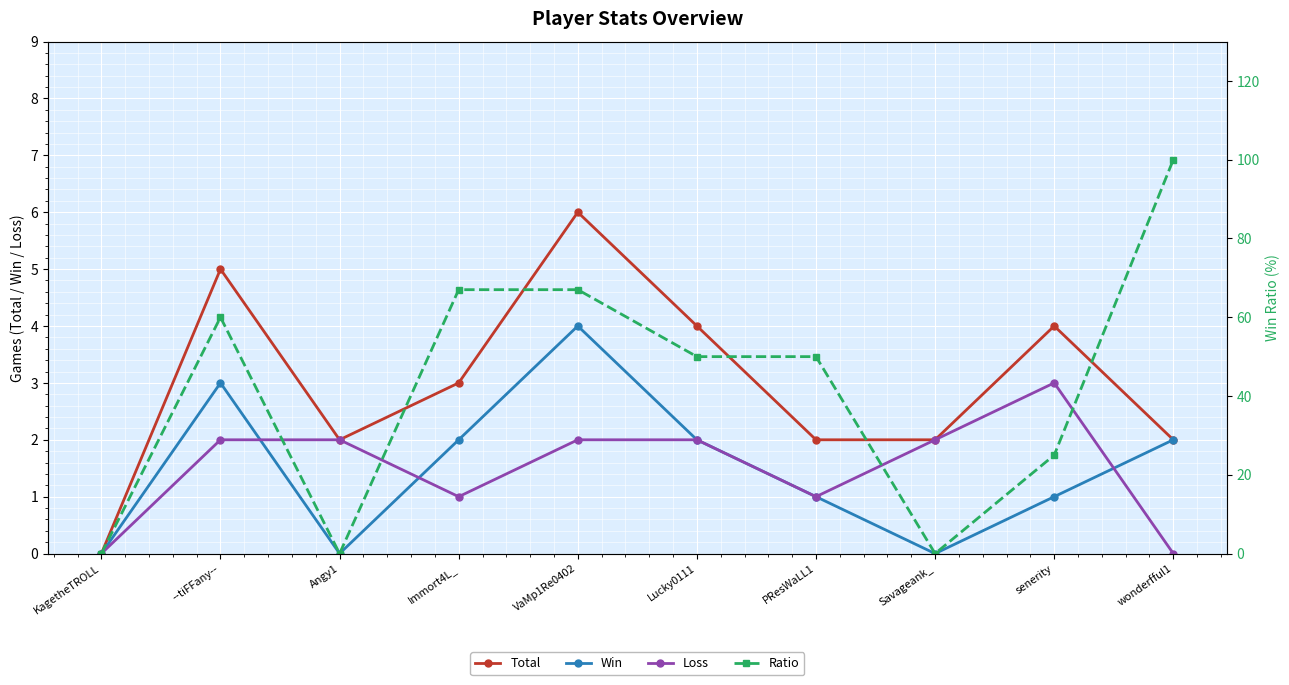

True or false: Total and Win cross at least once.

False